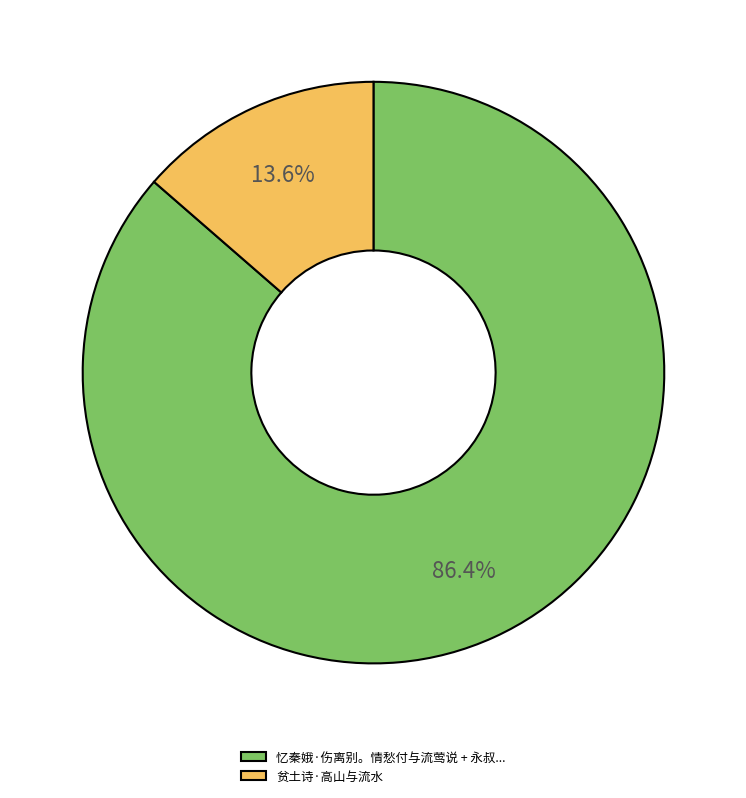

Rank the categories by value from lowest to highest.

贫土诗·高山与流水, 忆秦娥·伤离别。情愁付与流莺说 + 永叔...